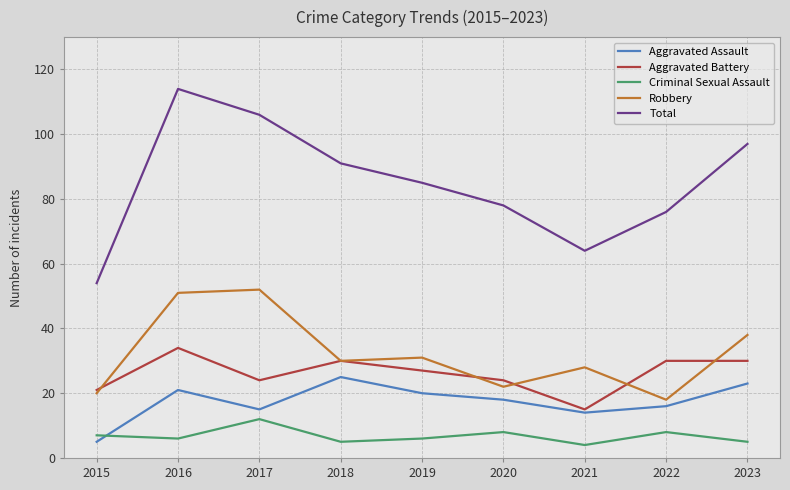

What is the spread (max minus min) of values at 2018?

86